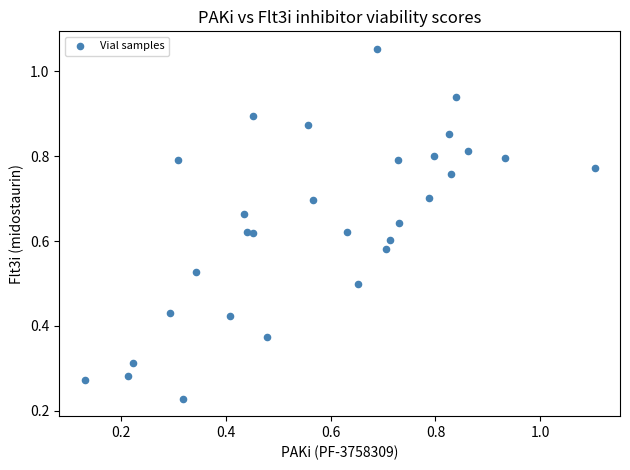

What is the range of X values (max minus min)?

1.0